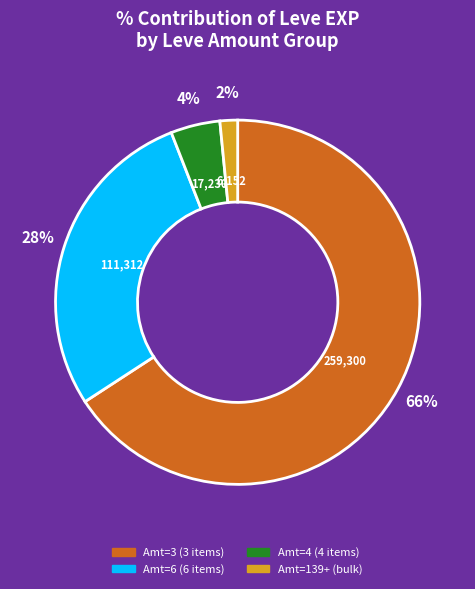

To the nearest percent, what is the average slice percentage?

25%